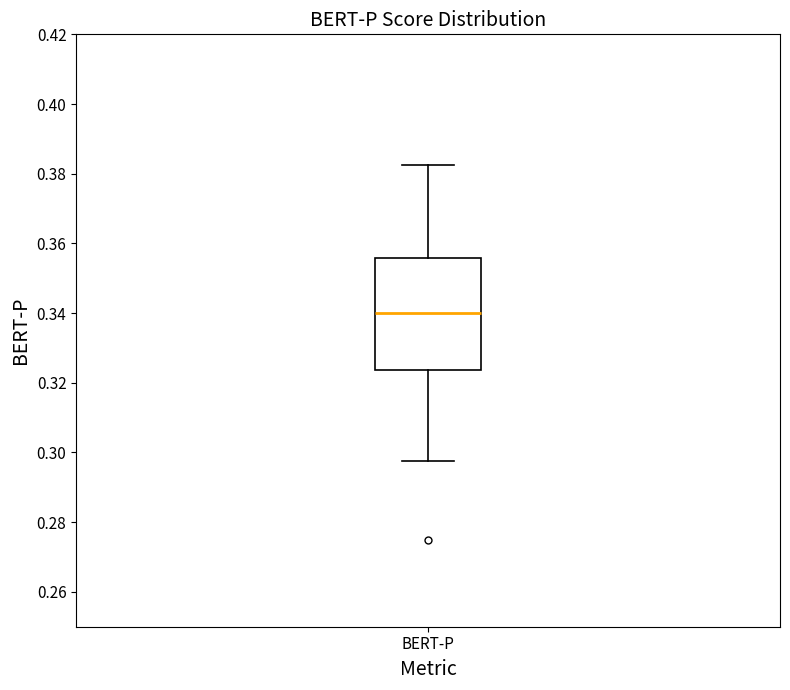

Read this box plot against the y-axis: the position of the median line, the range covered by the box, and the ends of both whiskers. The values are not printed on the chart, so give them approximately, as read against the axis.

median 0.340, box 0.324 to 0.356, whiskers 0.298 to 0.382